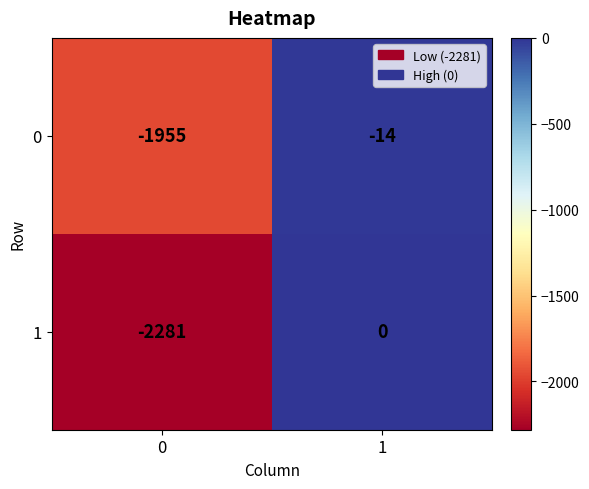

Count the number of data series in this chart.

2